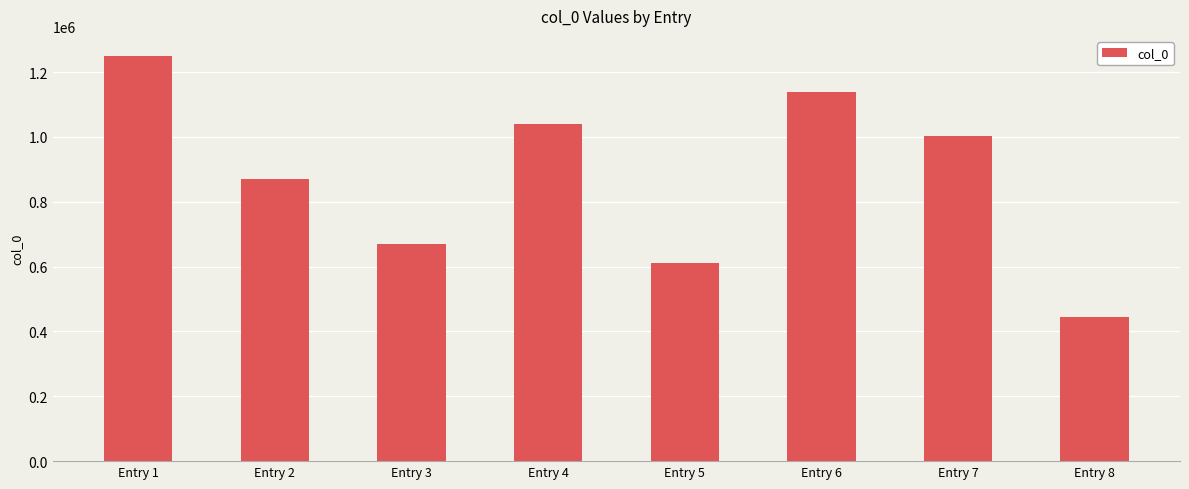

How many bars are there in total?

8